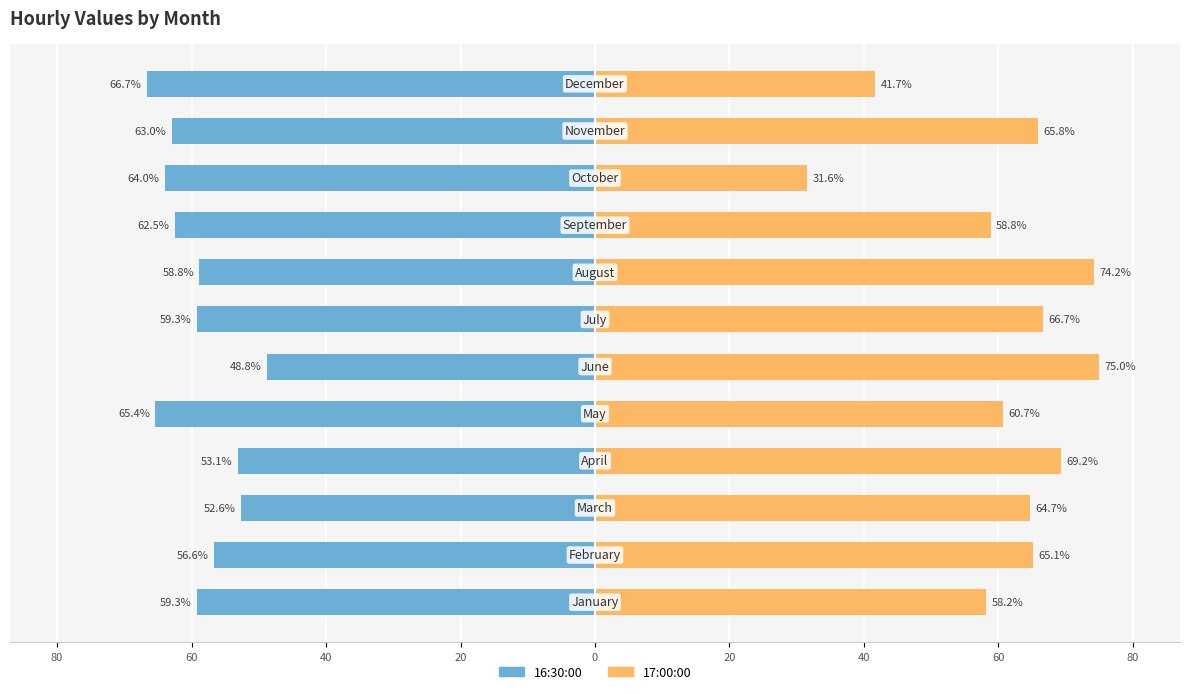

Does the chart contain stacked bars?

No